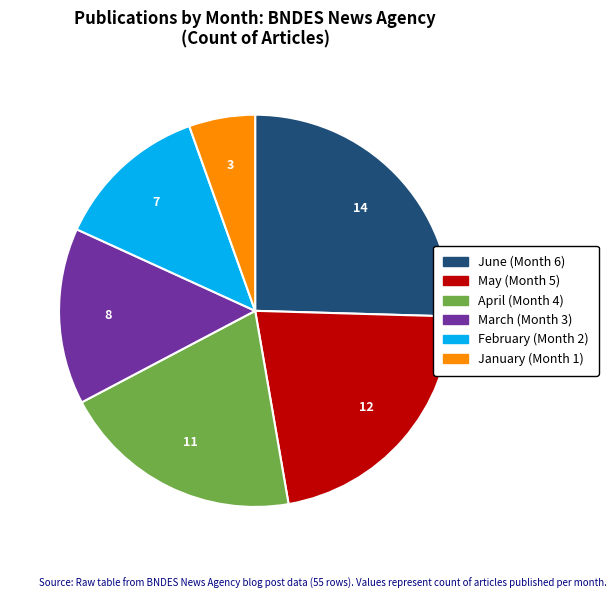

Is there any slice that represents more than half of the pie?

No